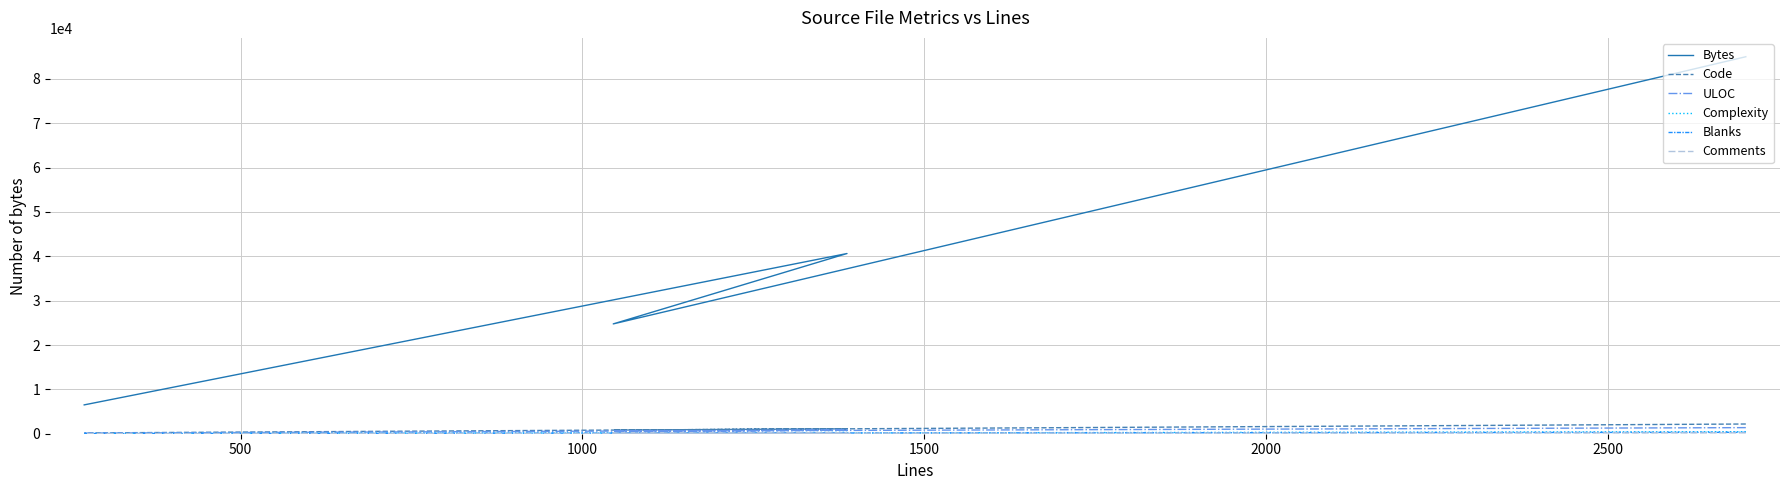

Which series has the widest spread of values?

Bytes